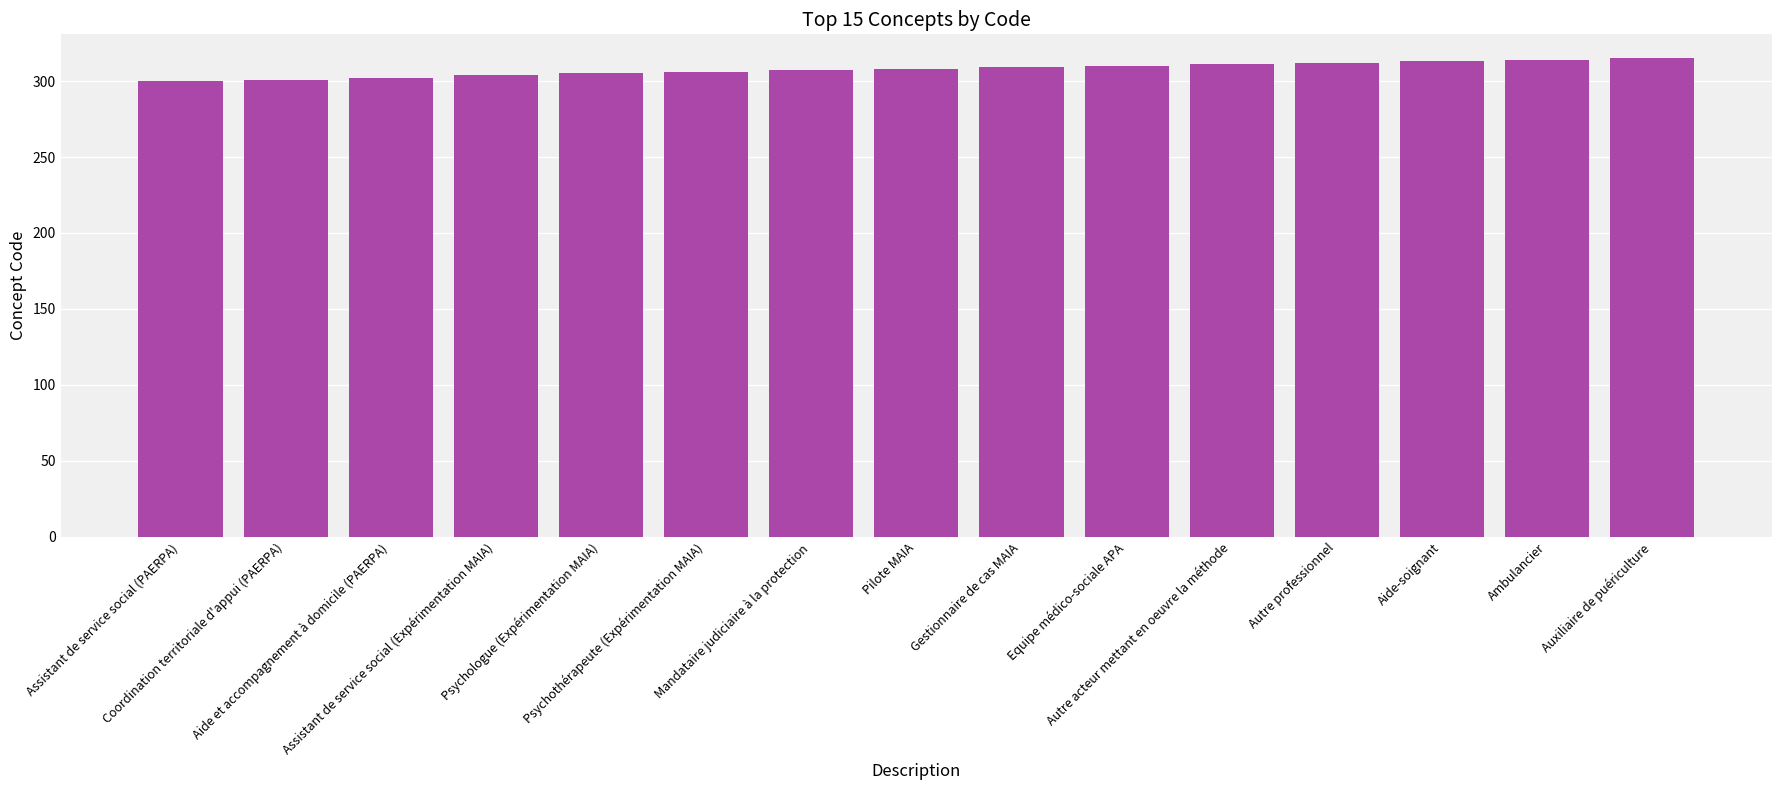

What is the approximate value at Pilote MAIA?

308